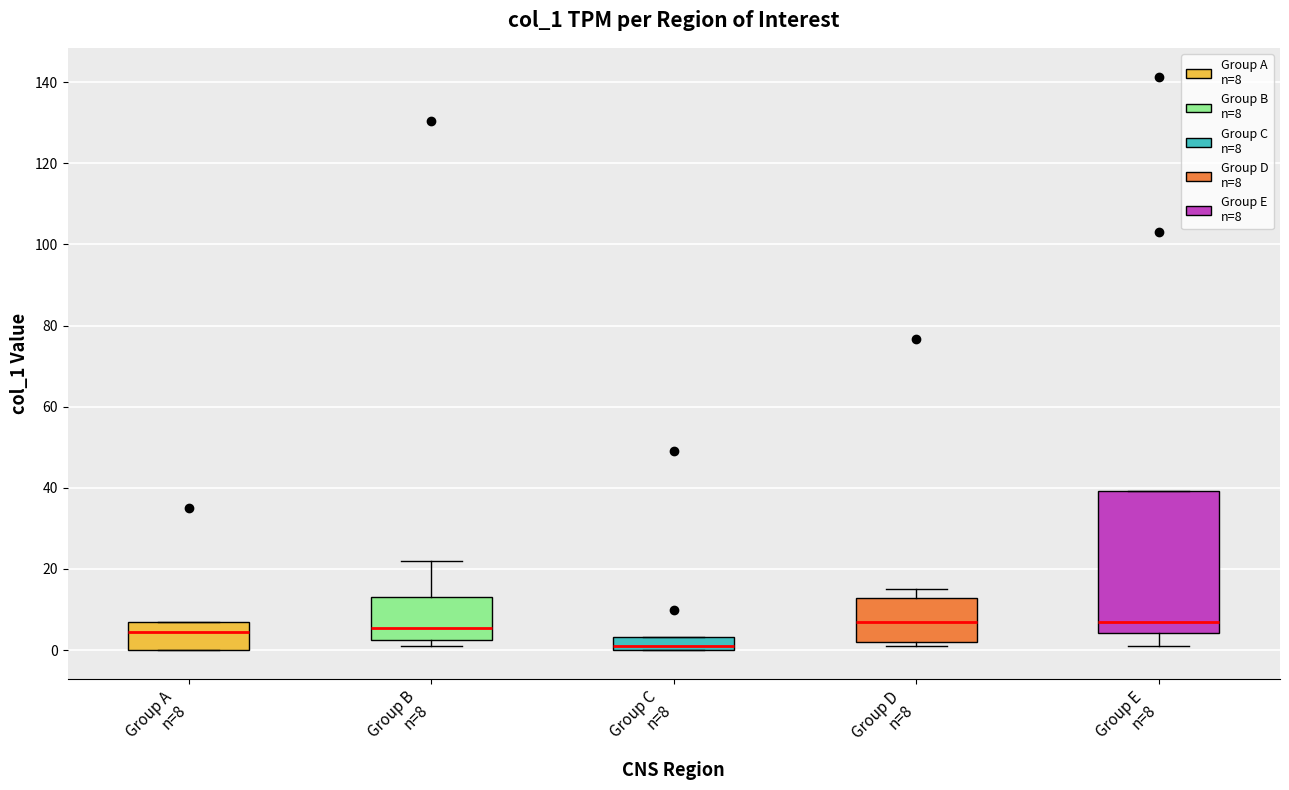

Where is the upper edge of the box for Group C n=8 on the y-axis? The values are not printed on the chart, so give them approximately, as read against the axis.

4